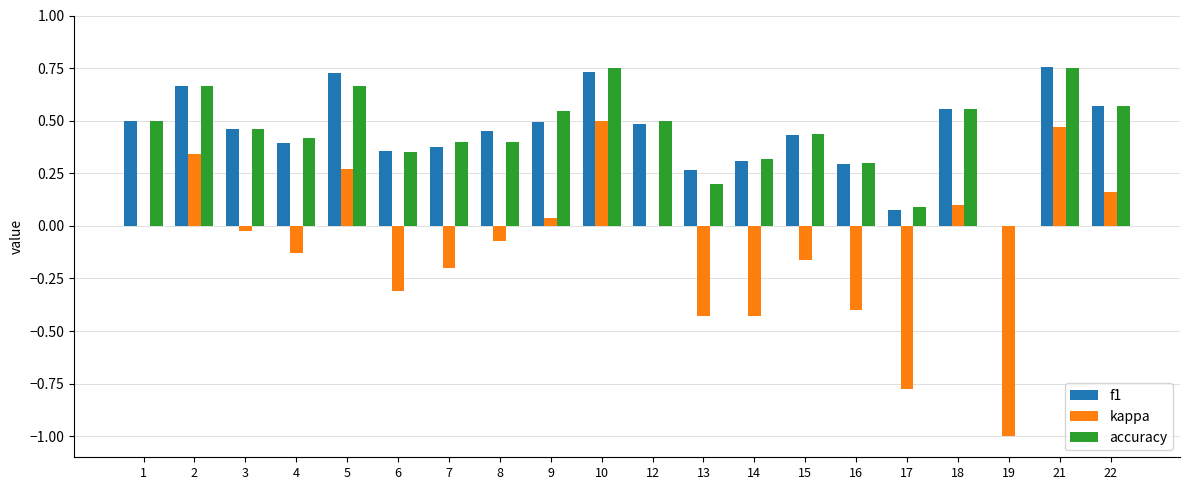

Is it true that kappa equals 0.2 at 2?

False